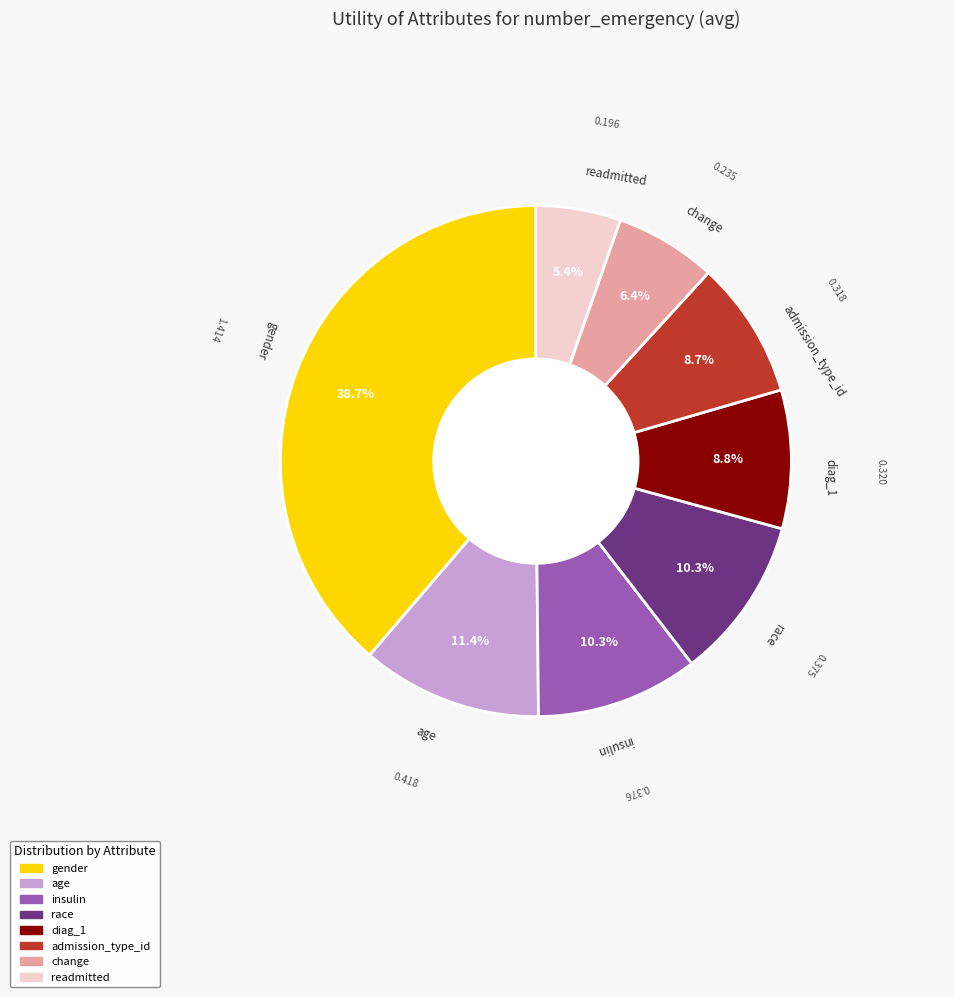

The diag_1 slice represents 9% of the pie. True or false?

True